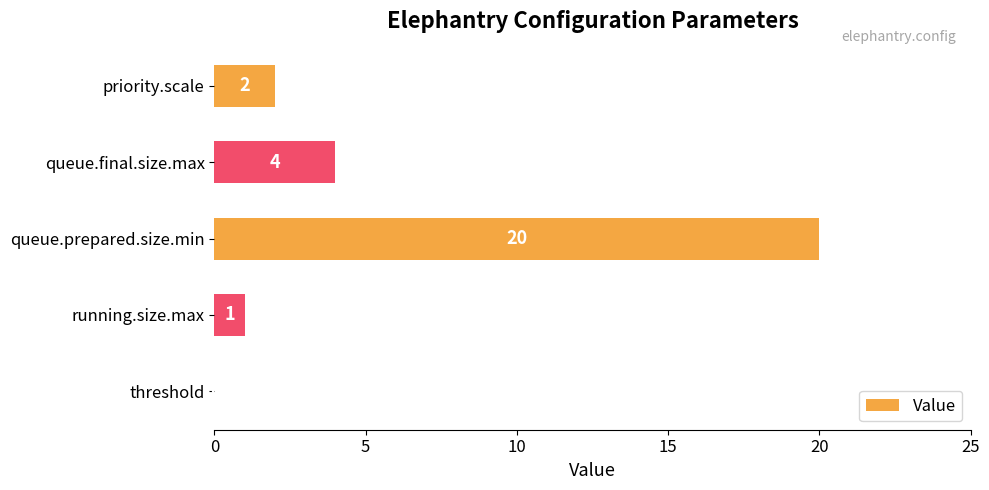

Are the bars horizontal?

Yes